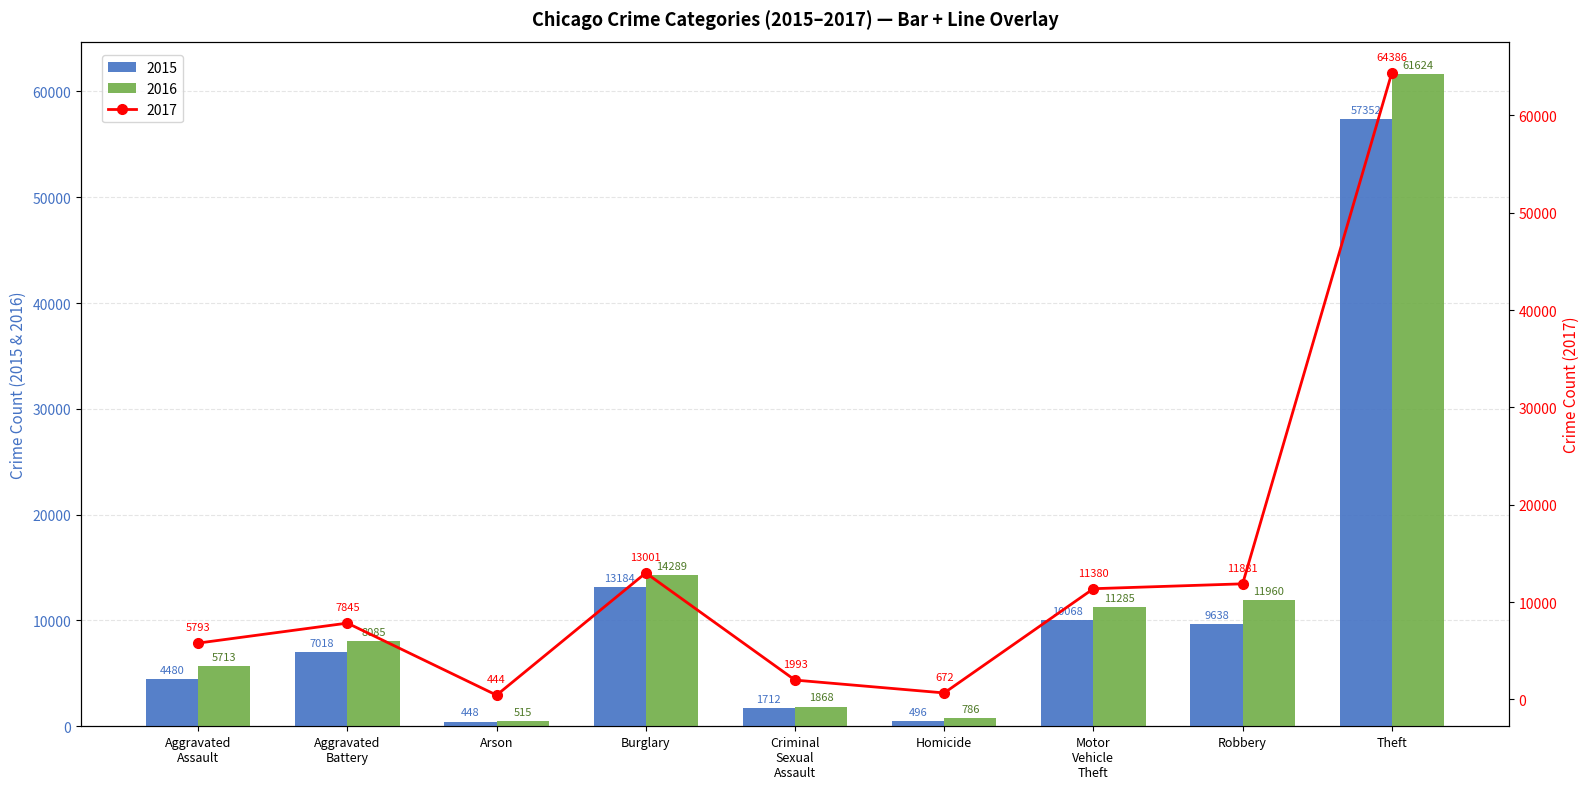

How many groups of bars are there?

9